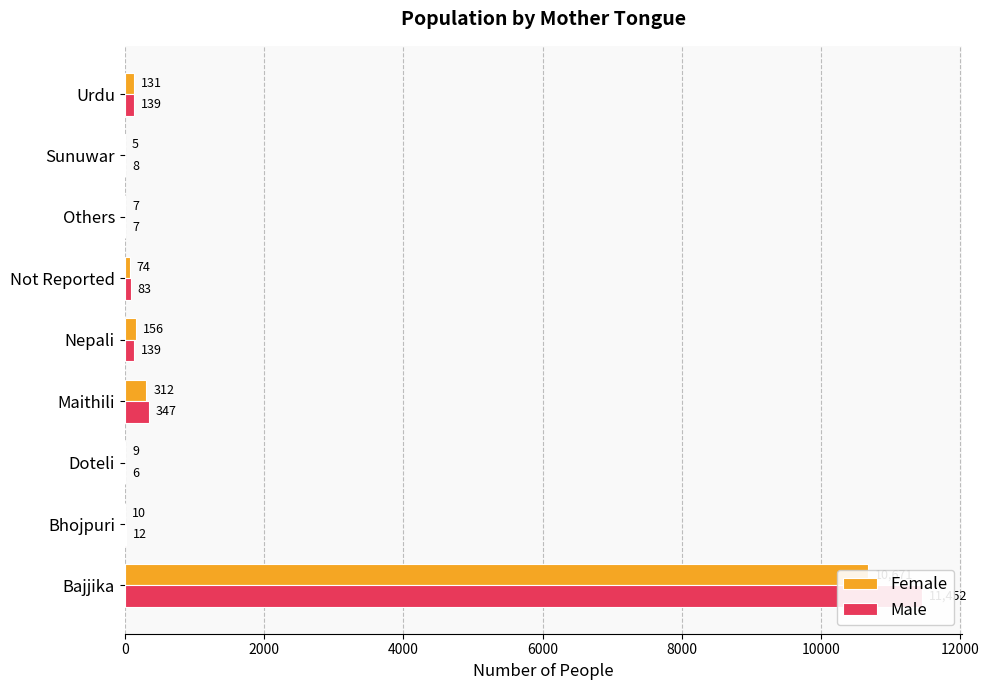

How many groups of bars are there?

9